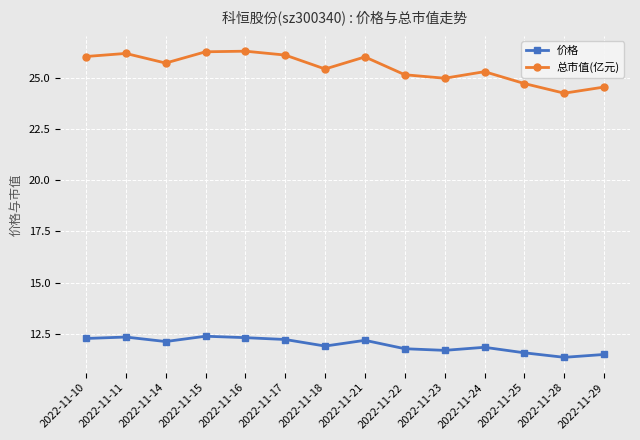

Count the number of categories in the chart.

14